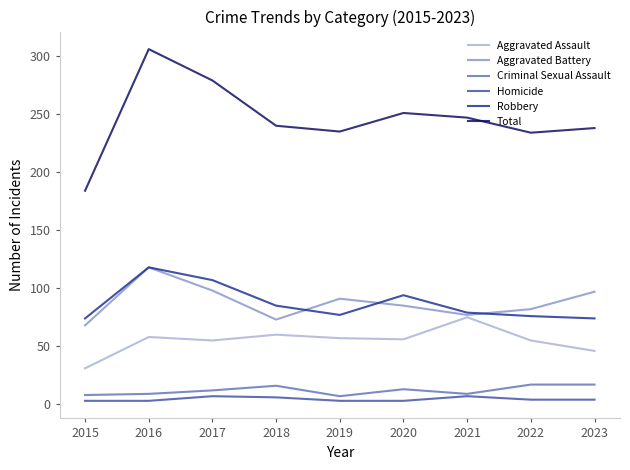

Count the number of categories in the chart.

9